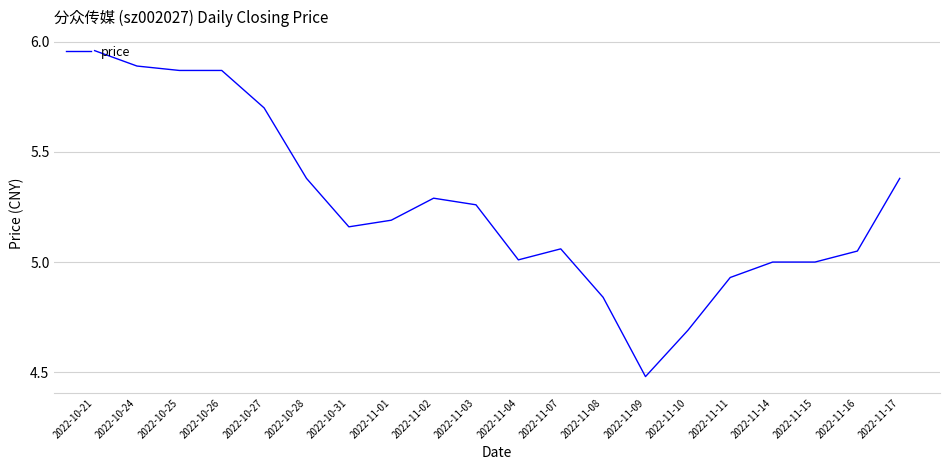

What is the difference between the values at 2022-11-08 and 2022-10-26?

1.0